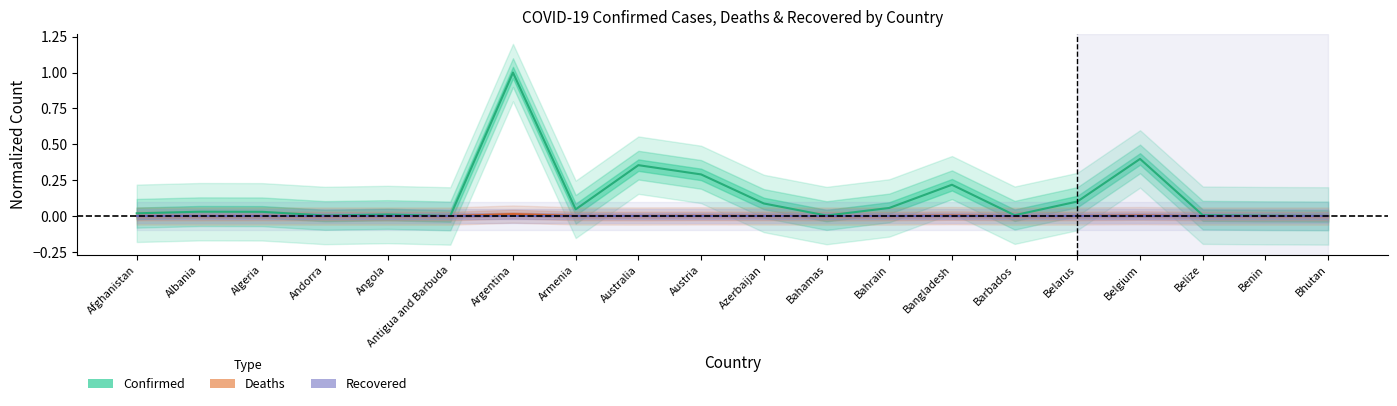

At how many categories does at least one series exceed 0?

20